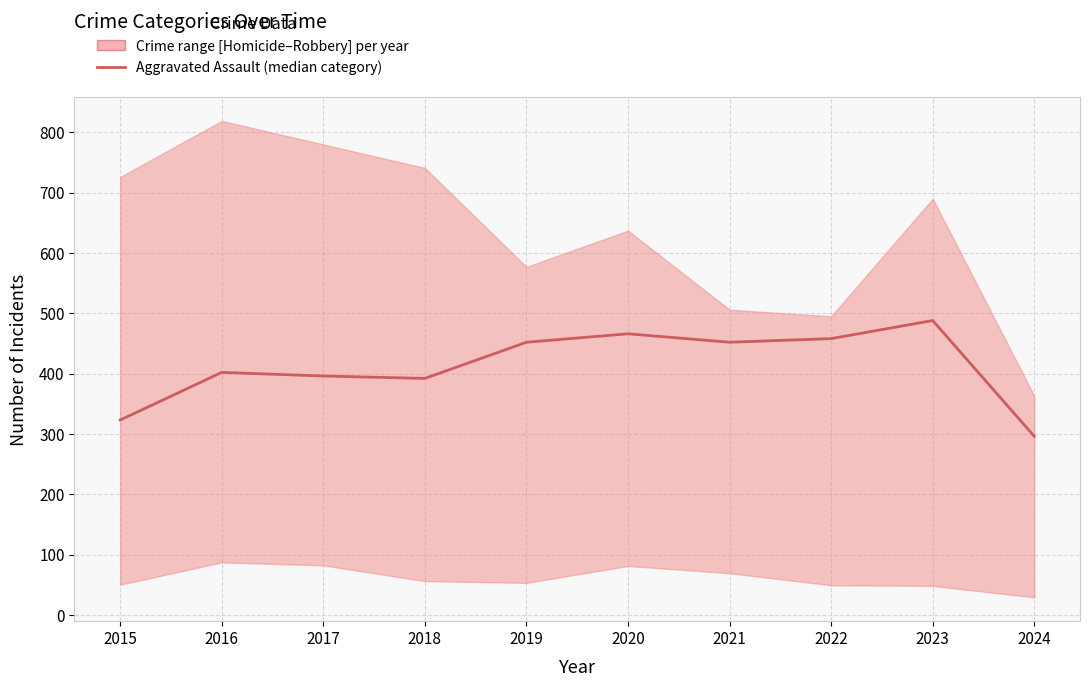

True or false: the data has more than 1 interior local peaks.

True